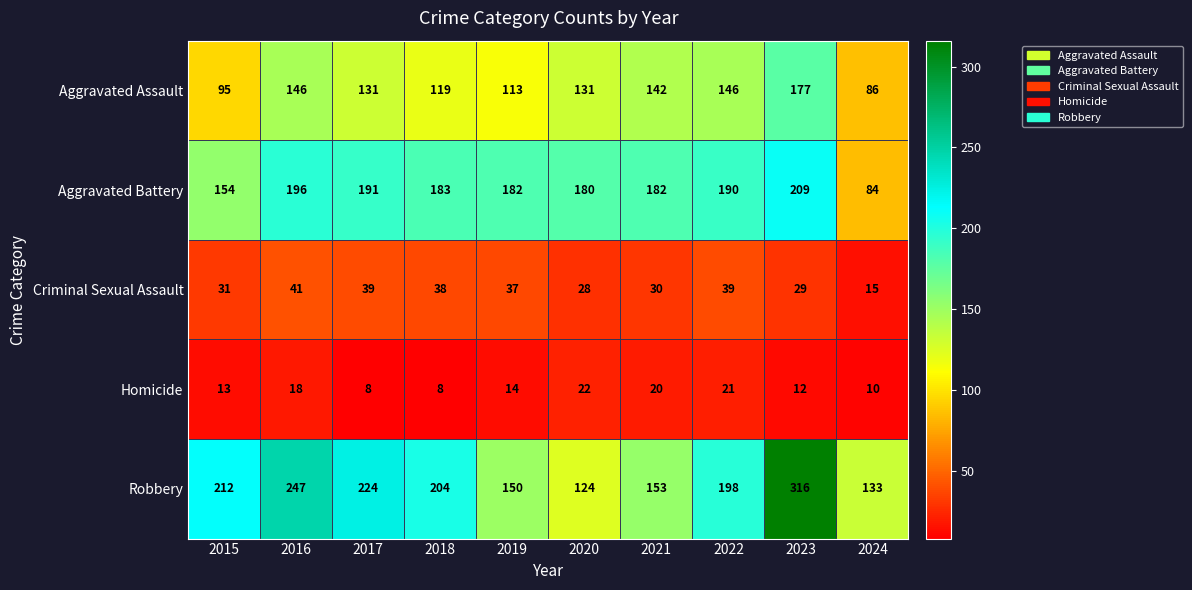

At 2019, list the series in order from smallest to largest.

Homicide, Criminal Sexual Assault, Aggravated Assault, Robbery, Aggravated Battery